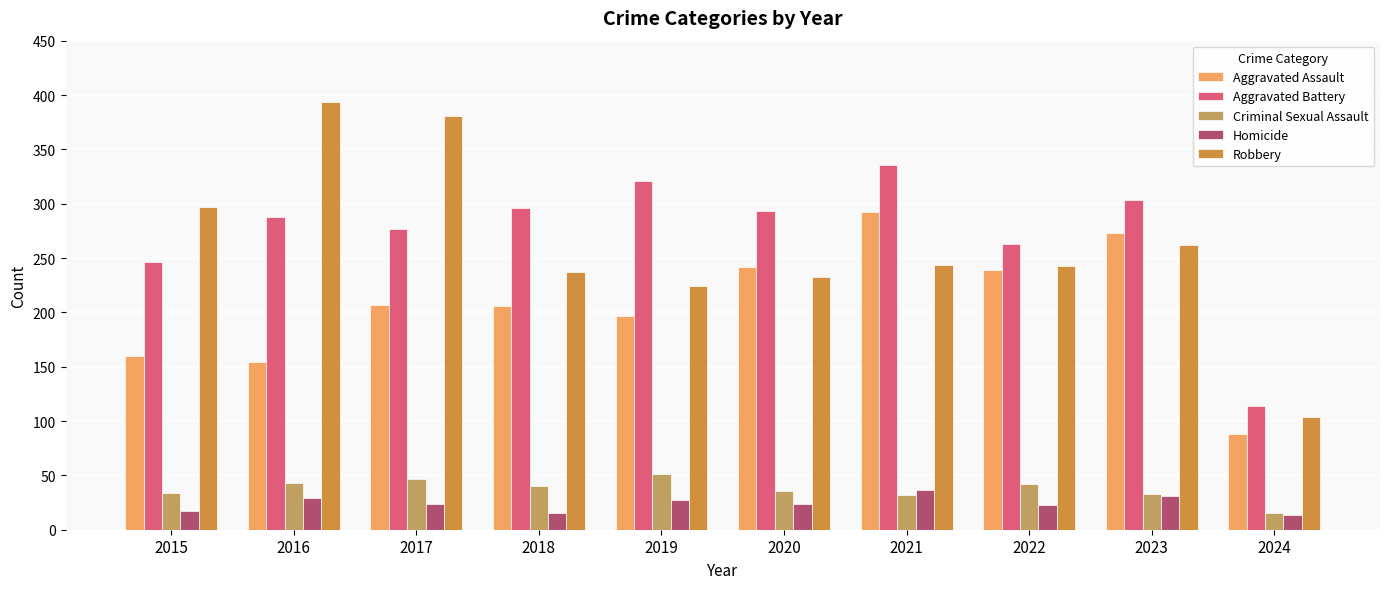

Are the bars grouped side by side (vs. stacked)?

Yes